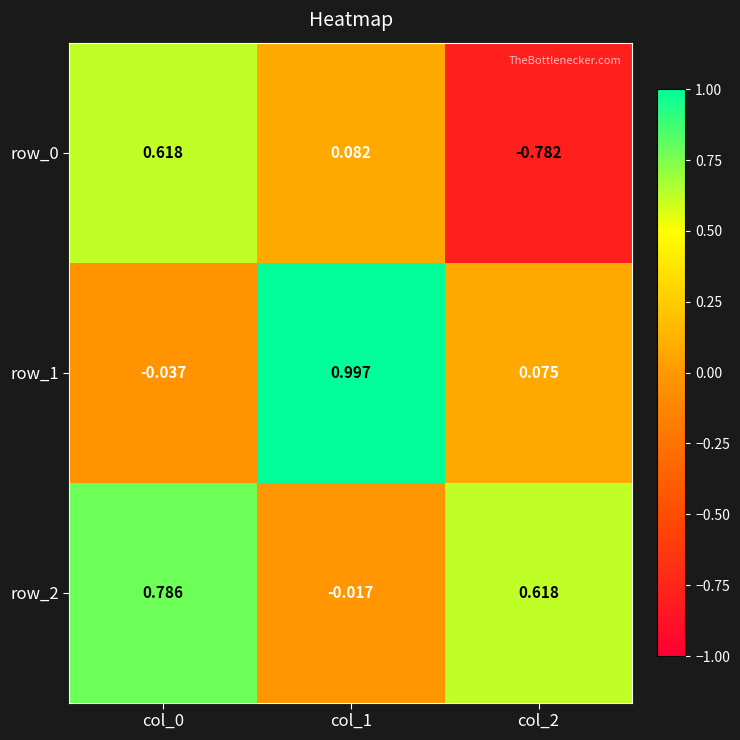

Is the value of row_2 at col_0 greater than the value of row_1 at col_1?

No